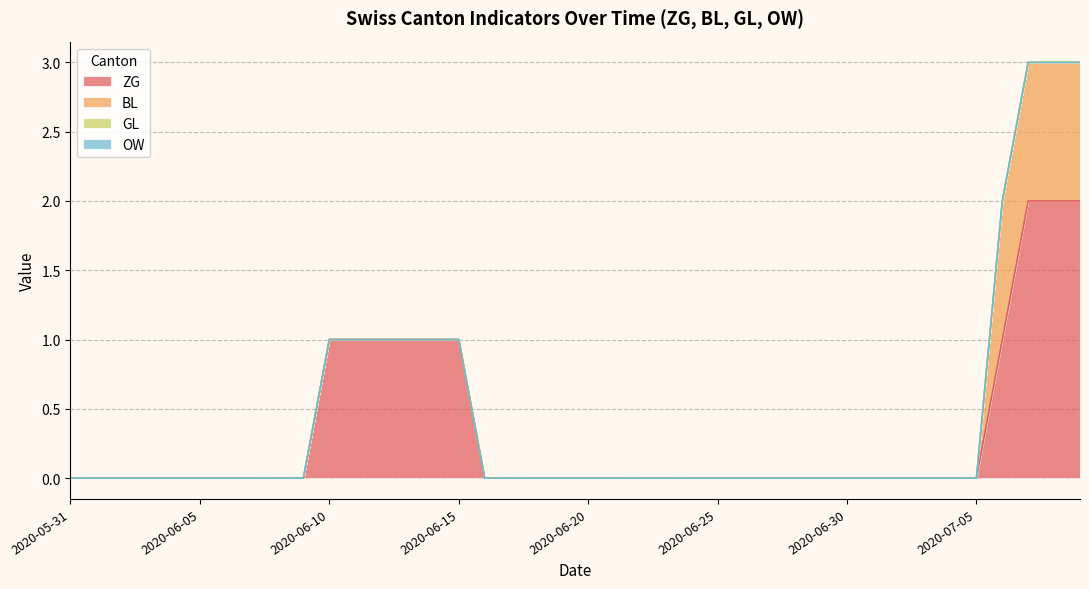

Does the chart have visible grid lines?

Yes